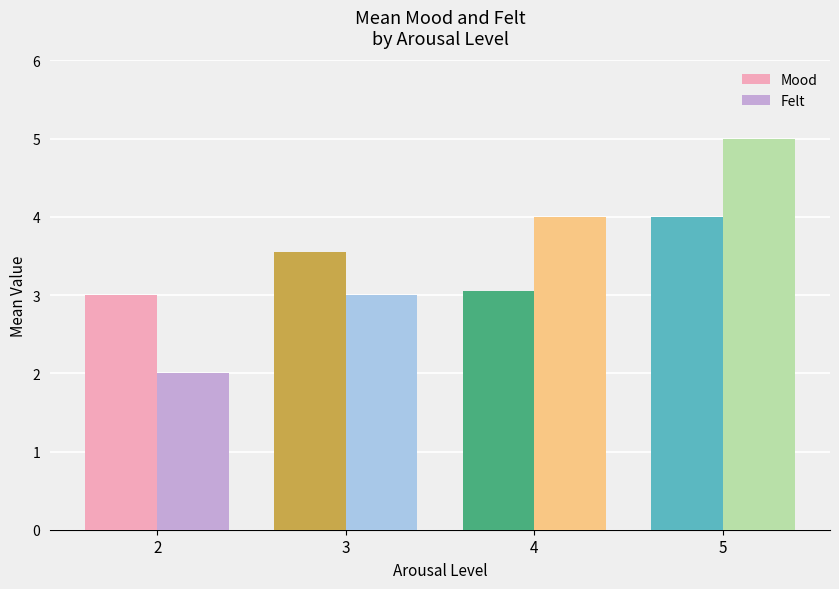

Where is Mood nearest to the value 3?

2